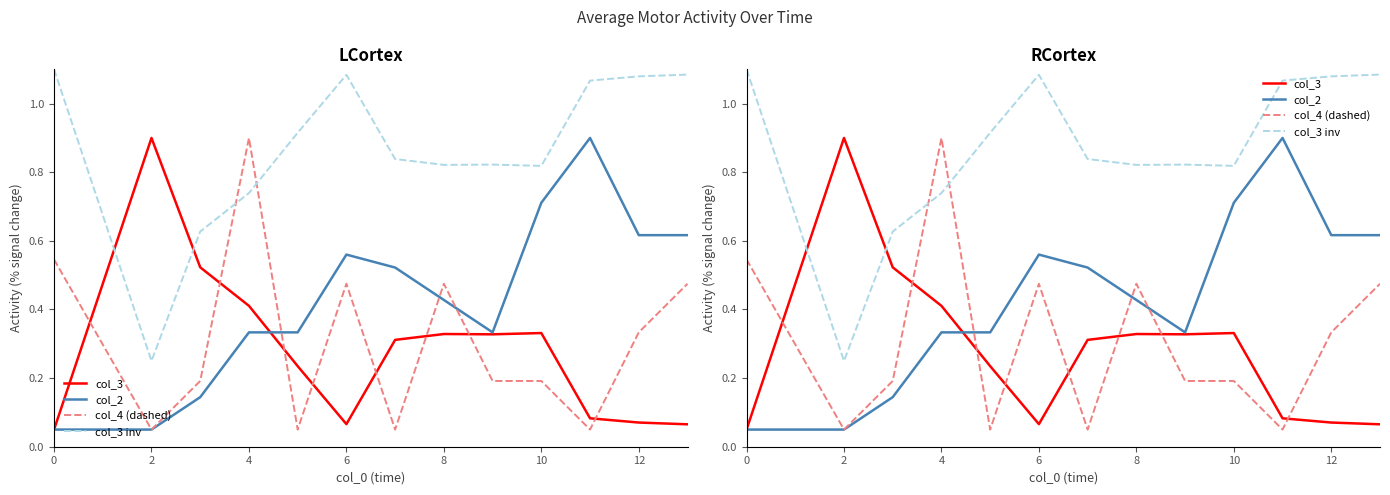

What is the approximate value of col_4 (dashed) at 8?

0.5